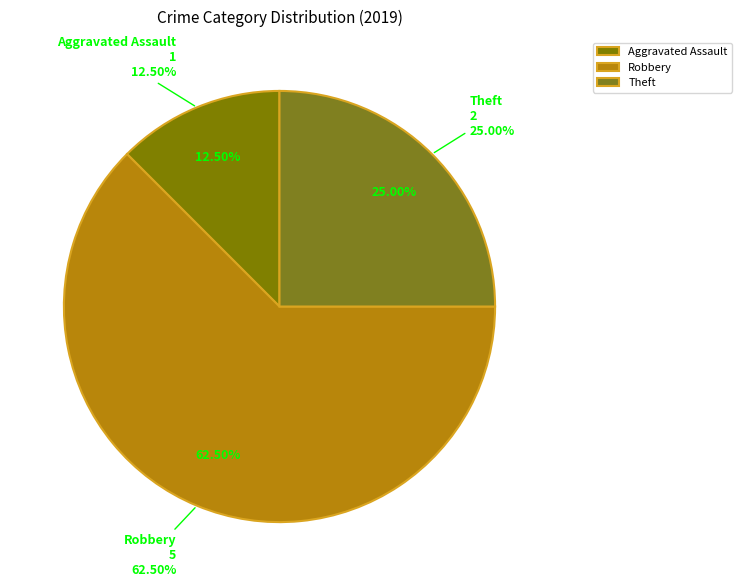

To the nearest percent, what percentage of the pie is Aggravated Assault?

12%